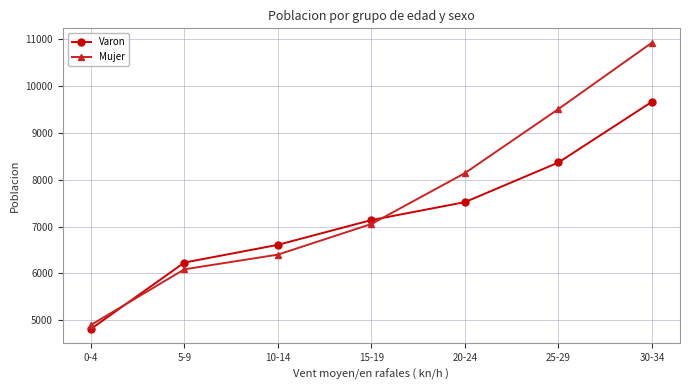

True or false: Mujer and Varon intersect in this chart.

True